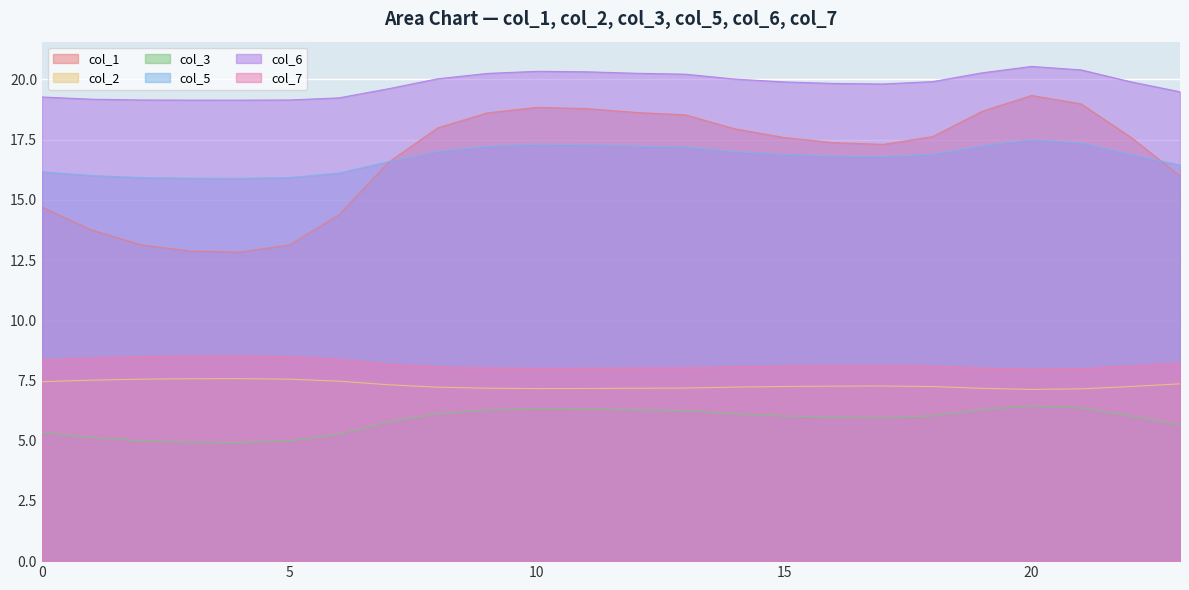

The value of col_1 at 4 is 12.8. True or false?

True